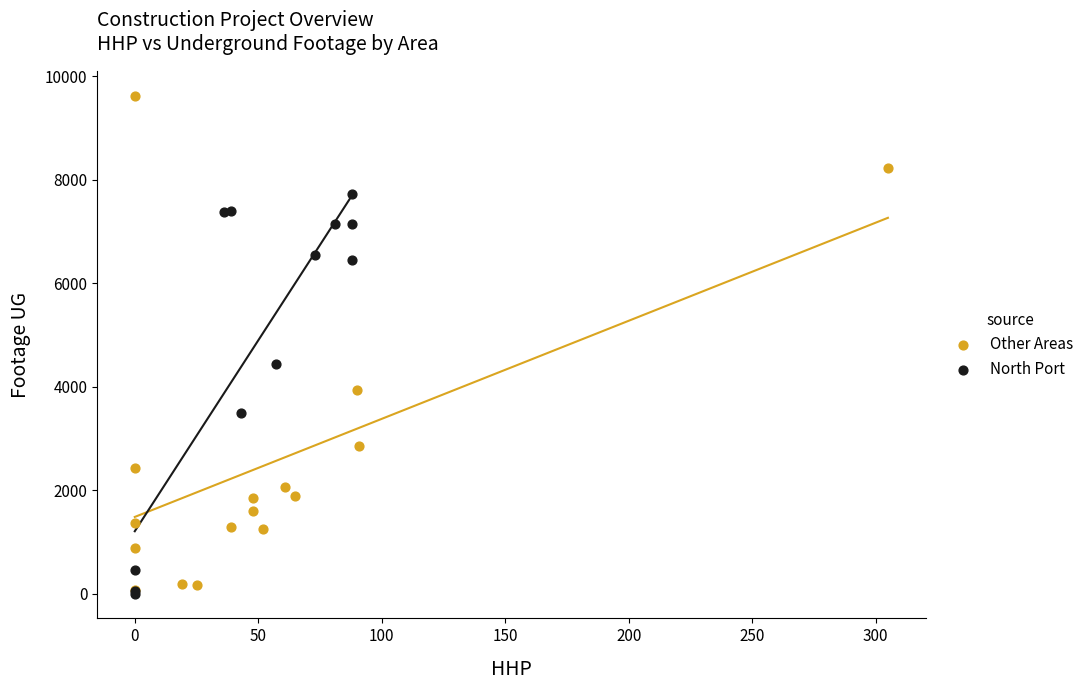

Which series has the largest Y range (max minus min)?

Other Areas